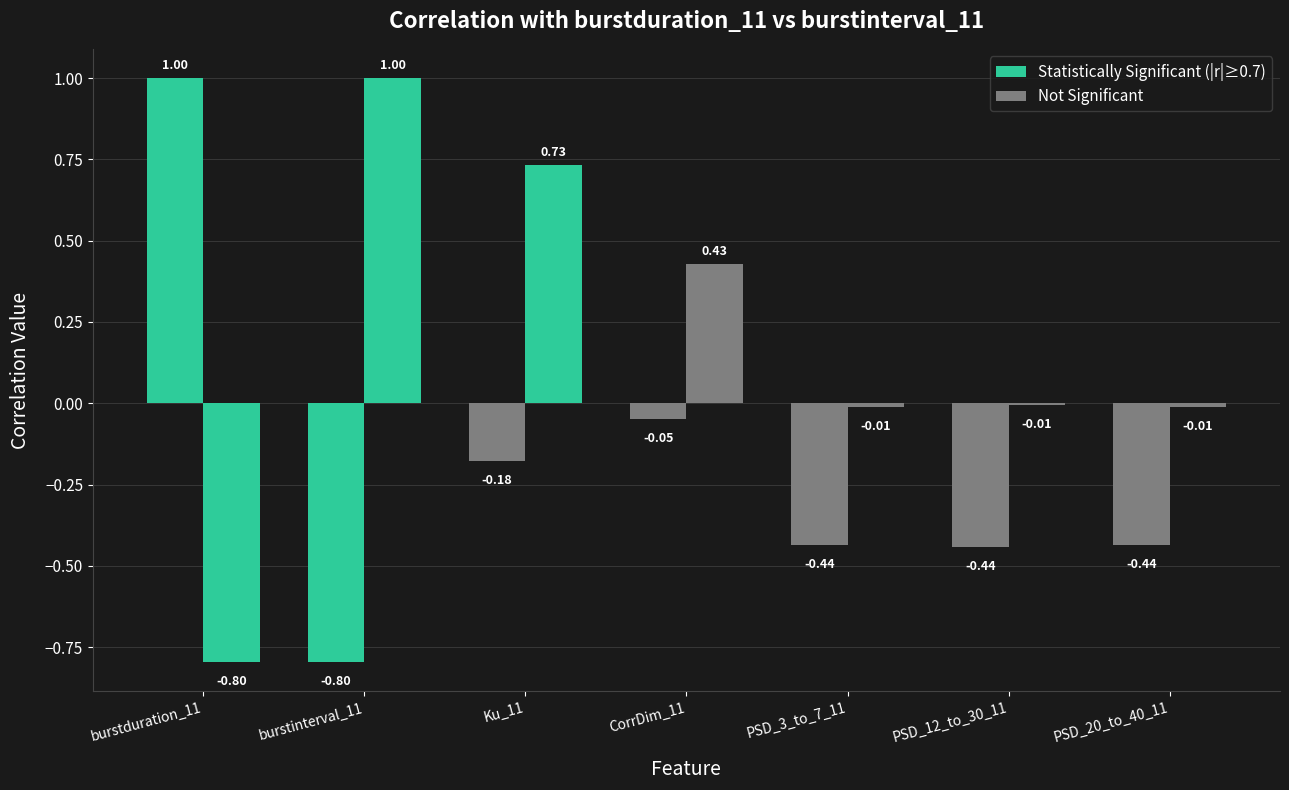

Reading left to right, extract all data points from this chart.

burstduration_11: 1.0	-0.8	-0.2	-0.0	-0.4	-0.4	-0.4
burstinterval_11: -0.8	1.0	0.7	0.4	-0.0	-0.0	-0.0